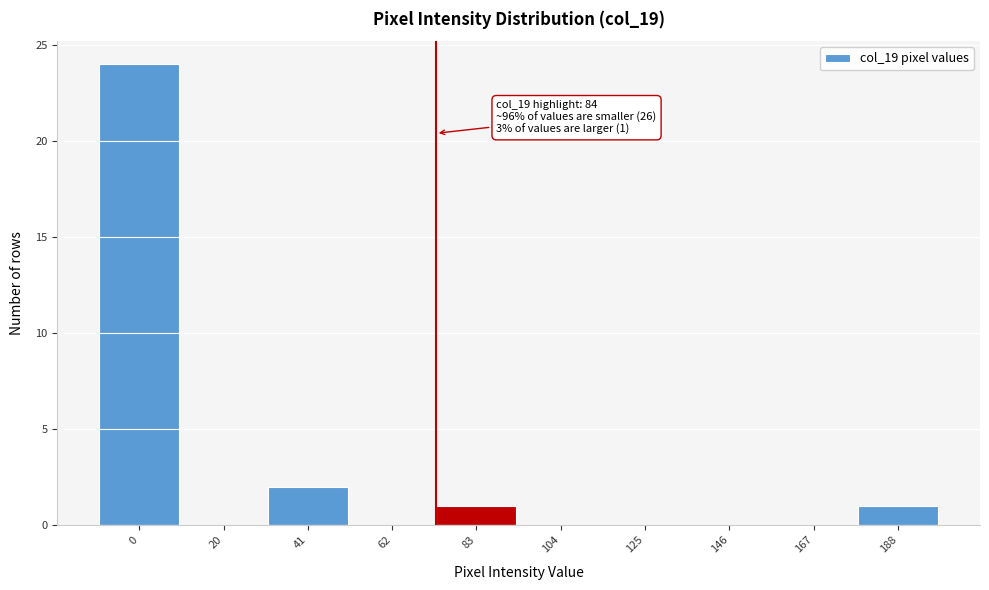

Reading right to left, list all the values displayed in this chart.

188=1	167=0	146=0	125=0	104=0	83=1	62=0	41=2	20=0	0=24